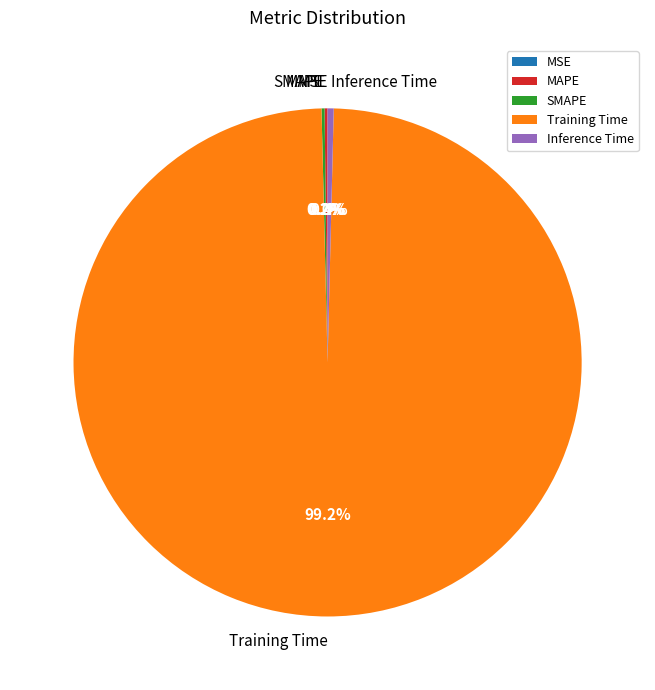

To the nearest percent, what is the combined percentage of Inference Time and Training Time?

100%